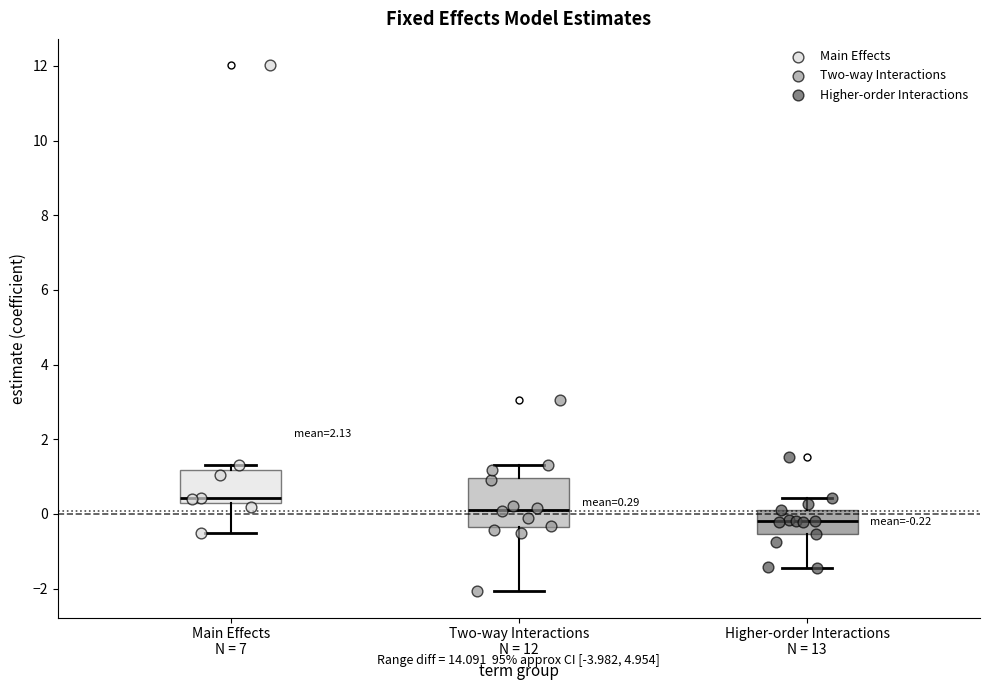

Which box's median line is the lowest?

Higher-order Interactions N = 13